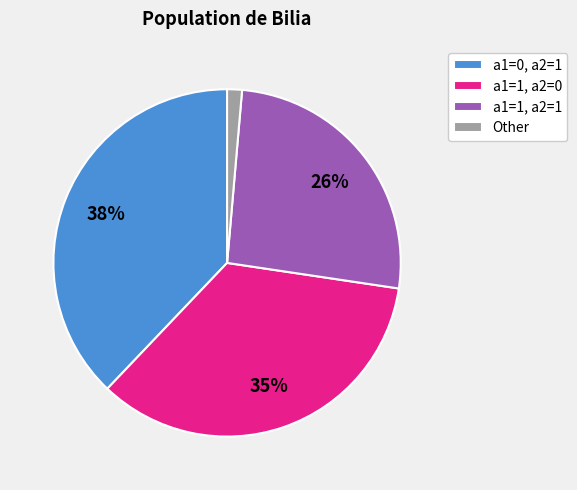

What is the ratio of the value at a1=1, a2=0 to the value at a1=1, a2=1?

1.3